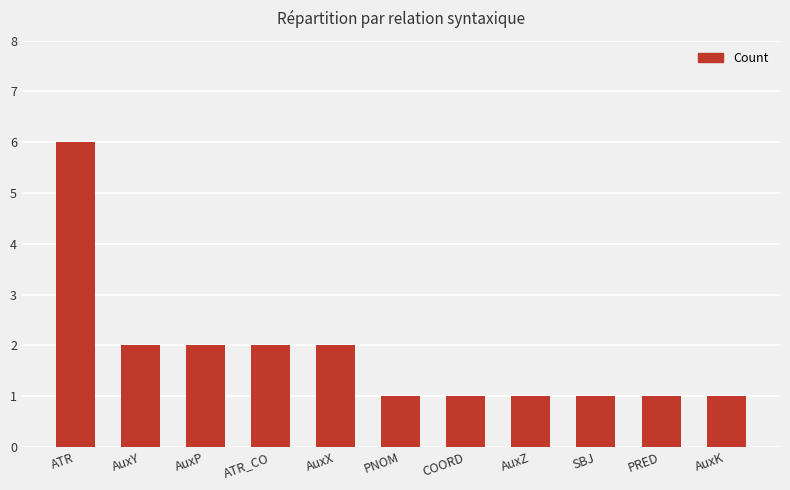

Which category has the highest value across all series?

ATR